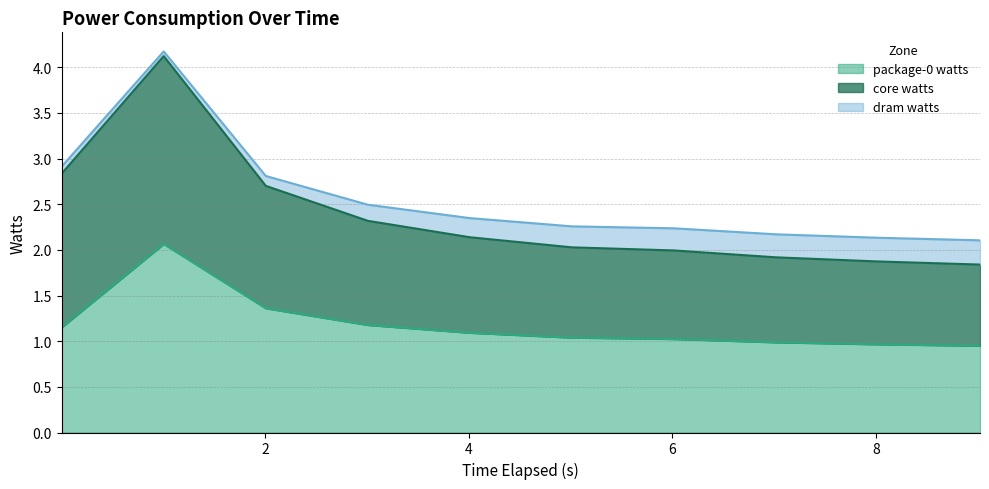

What is the difference between the second highest and second lowest values in the dram watts series?

0.2